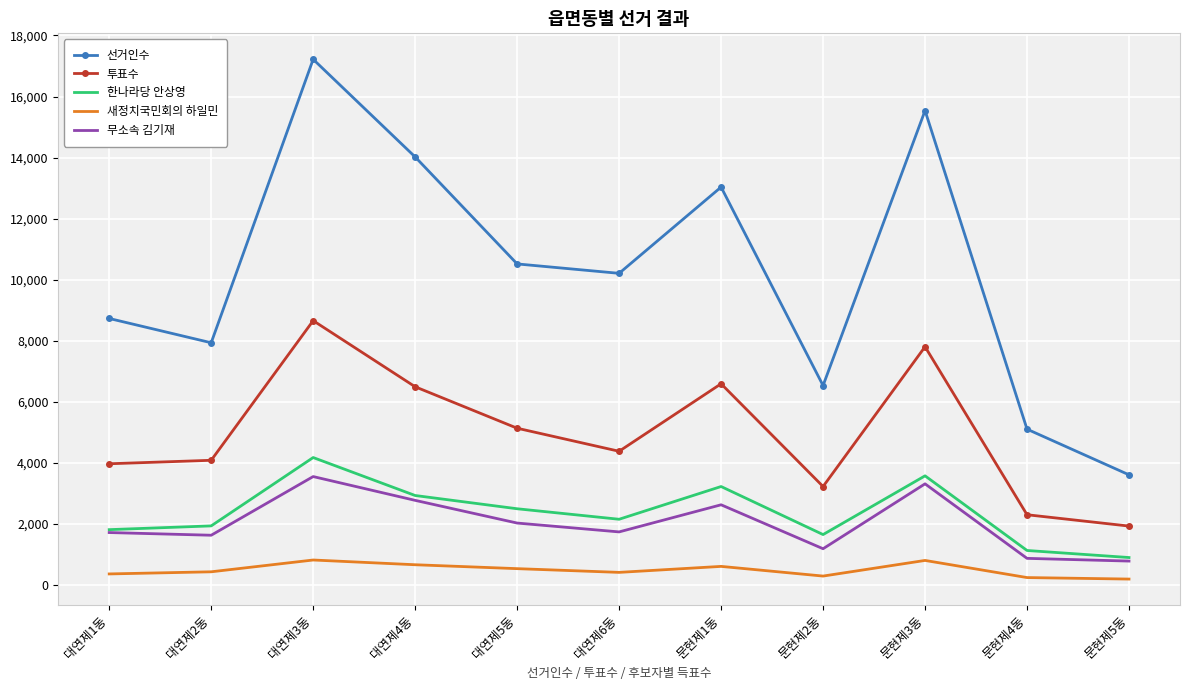

Which category has the highest value in the 투표수 series?

대연제3동